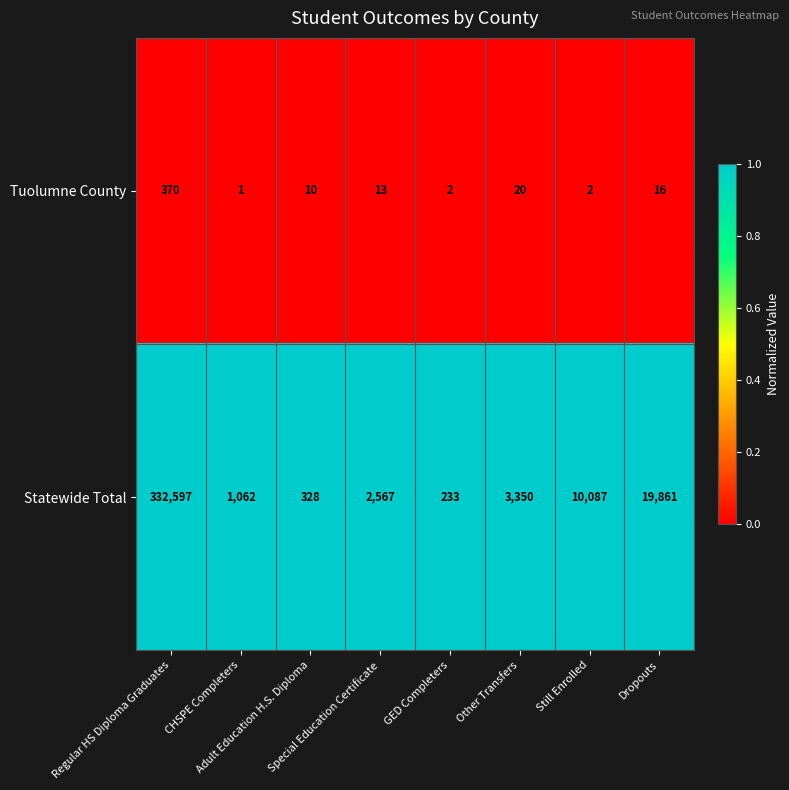

What is the greatest value displayed?

332597